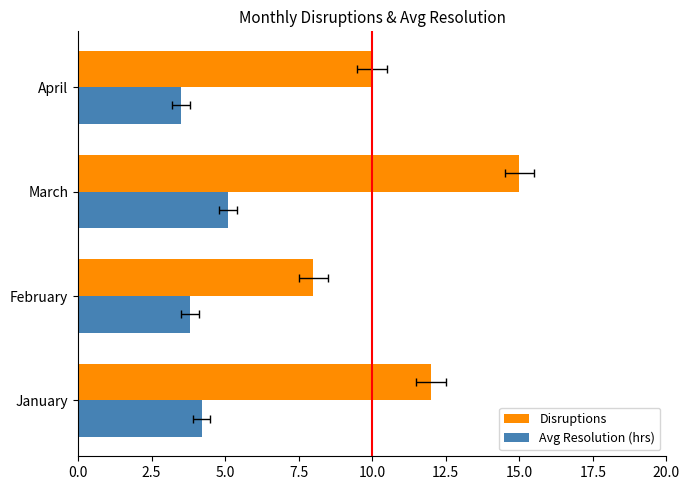

What is the difference between the maximum and minimum values in the Disruptions series?

7.0